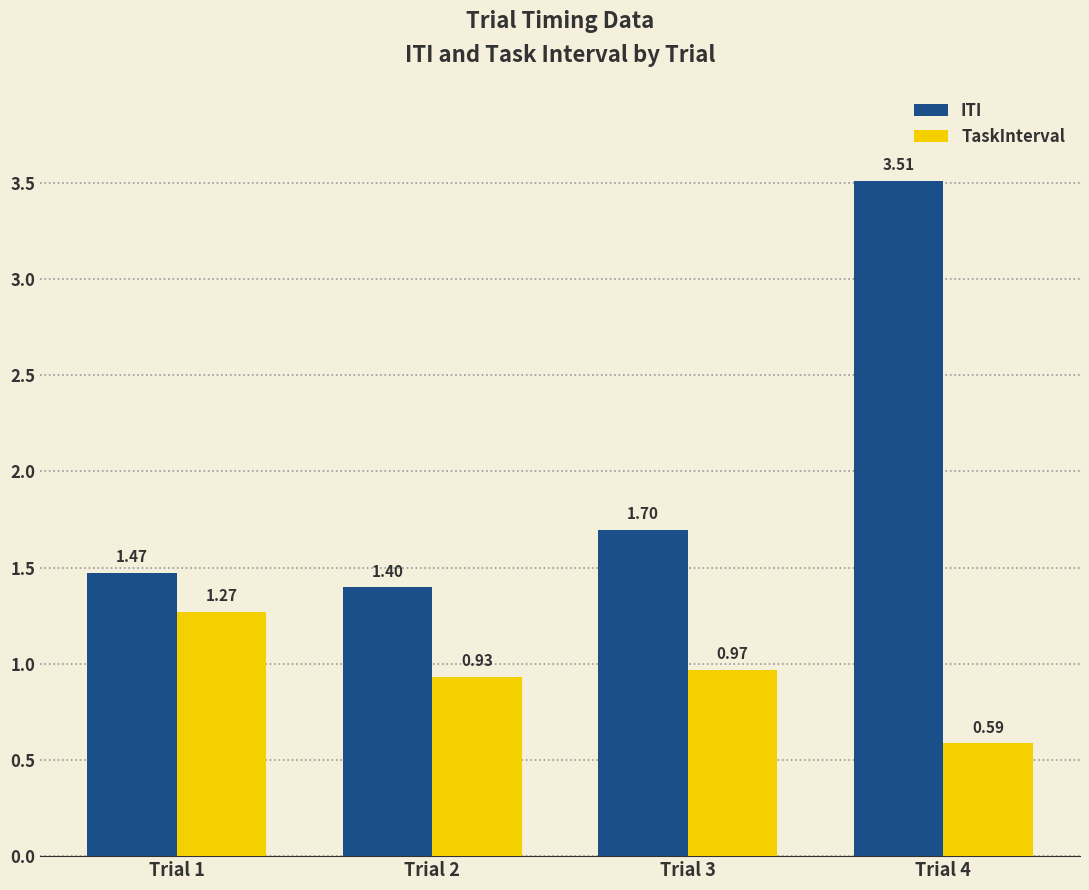

How many distinct data groups are displayed?

2